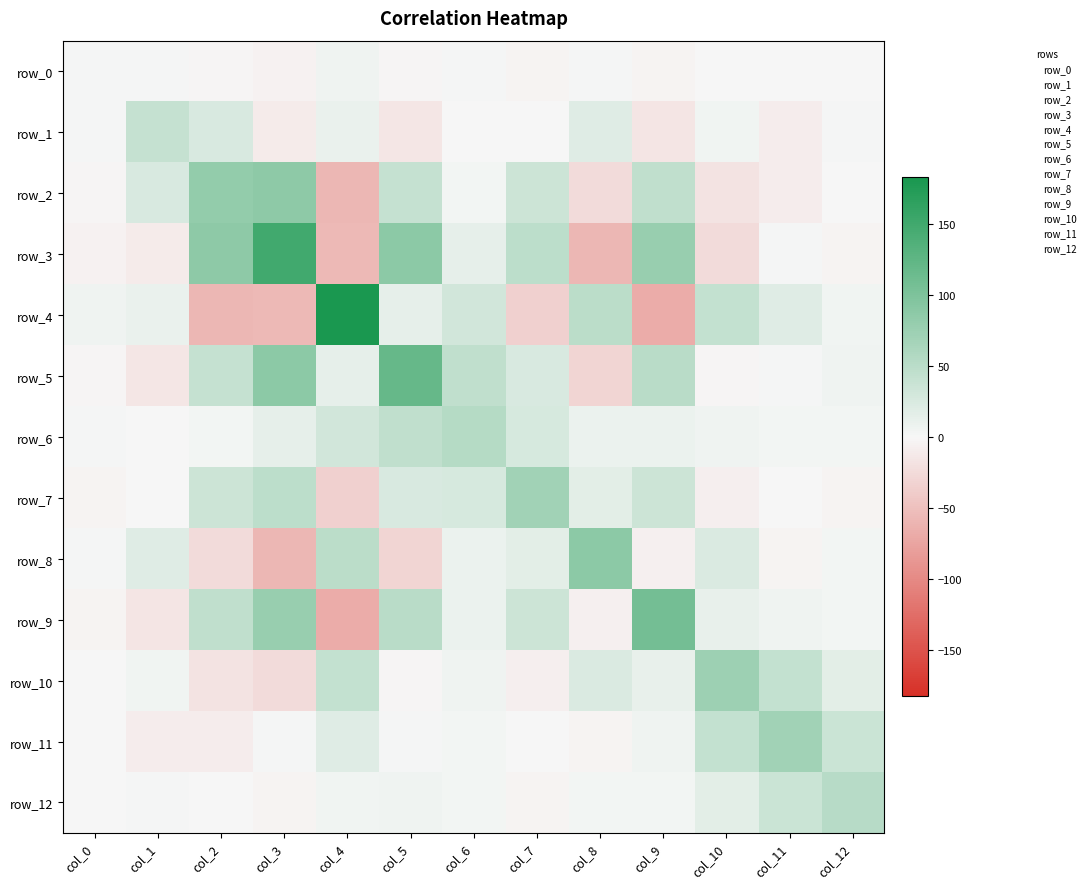

At which label is row_6 closest to 27?

col_7